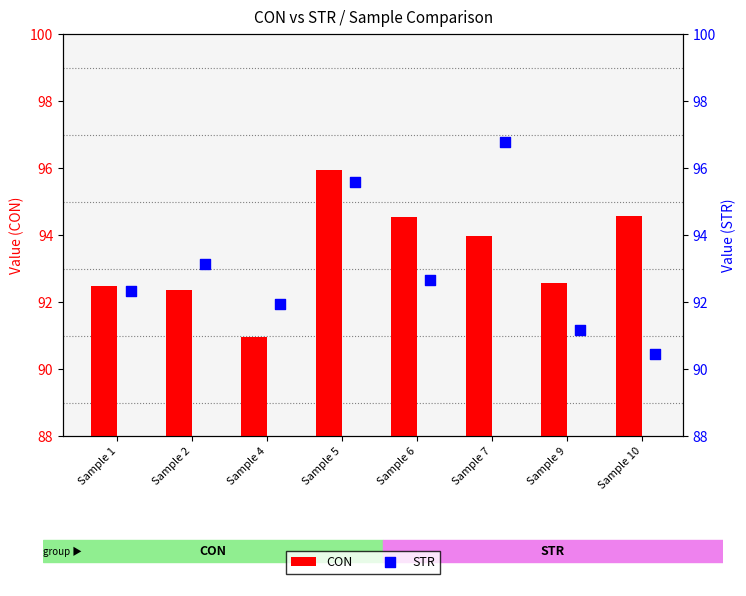

Which series has the widest spread of Y values?

STR